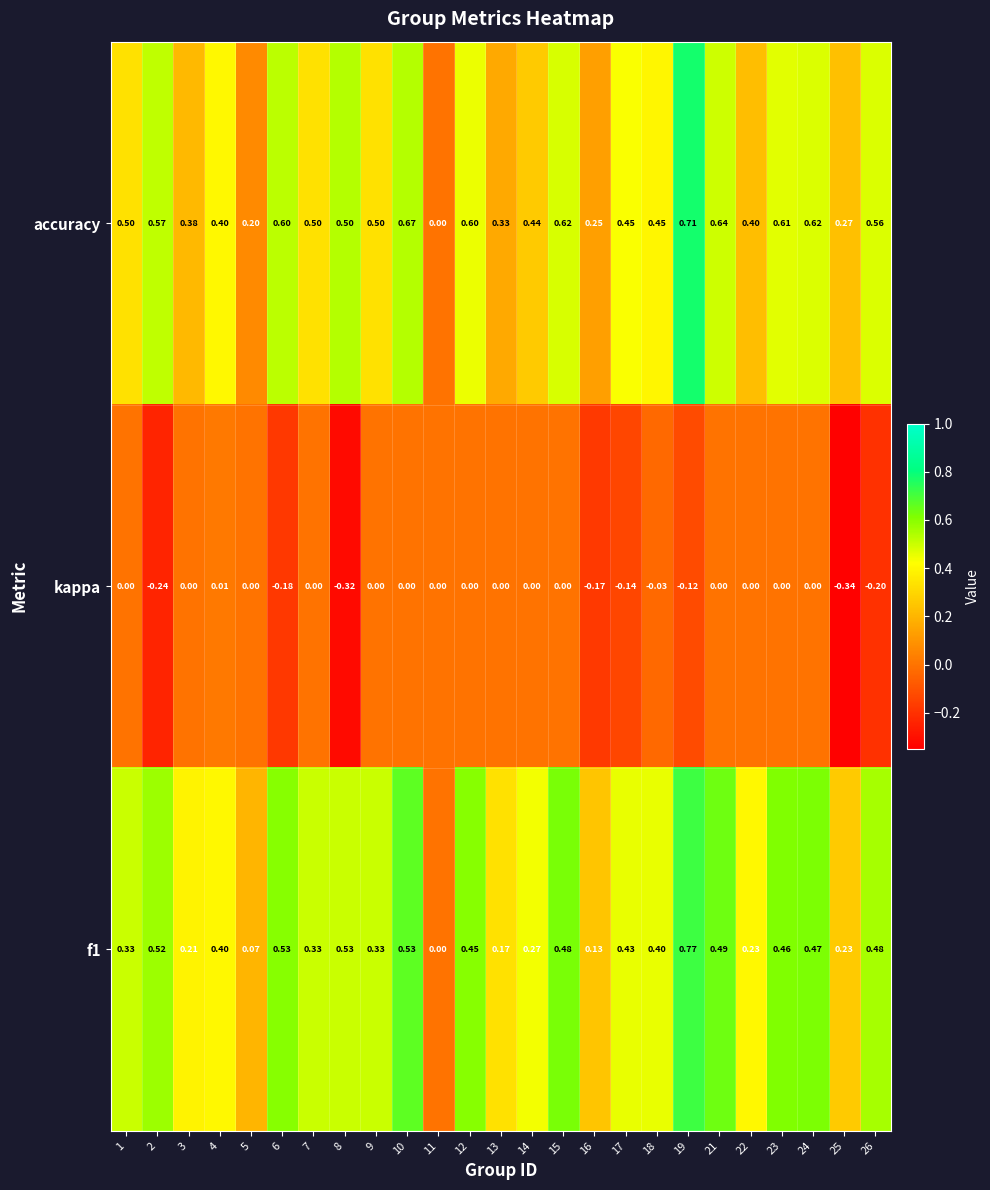

At which category does the chart reach its minimum across all series?

25